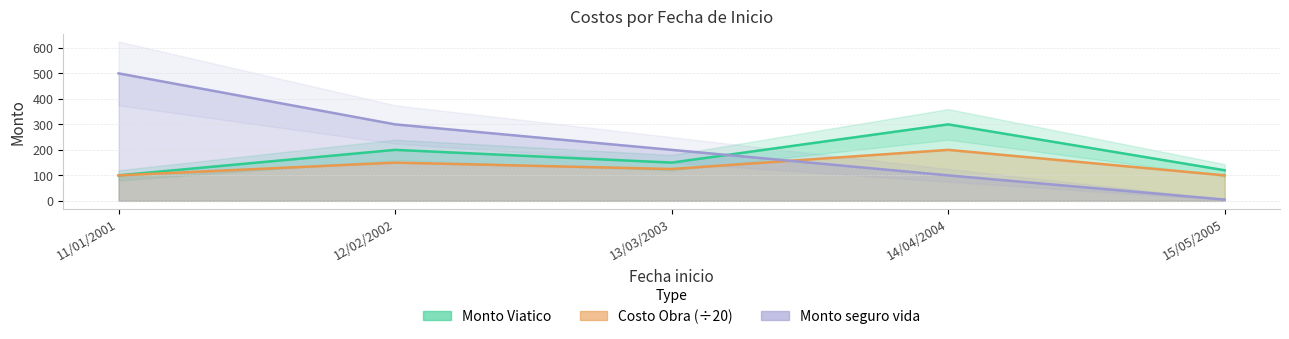

Count the number of data series in this chart.

3